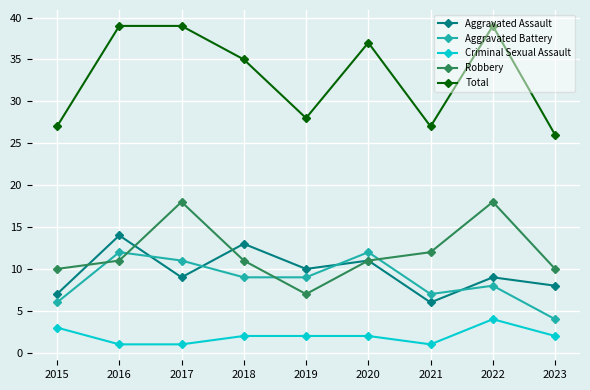

Rank the series by their maximum value, from lowest to highest.

Criminal Sexual Assault, Aggravated Battery, Aggravated Assault, Robbery, Total